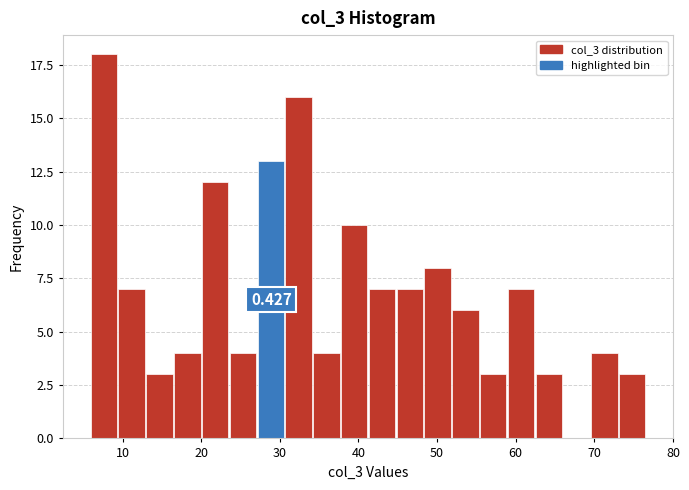

Around what value on the x-axis is the tallest bar? Give the approximate position of its centre, as read against the axis.

8